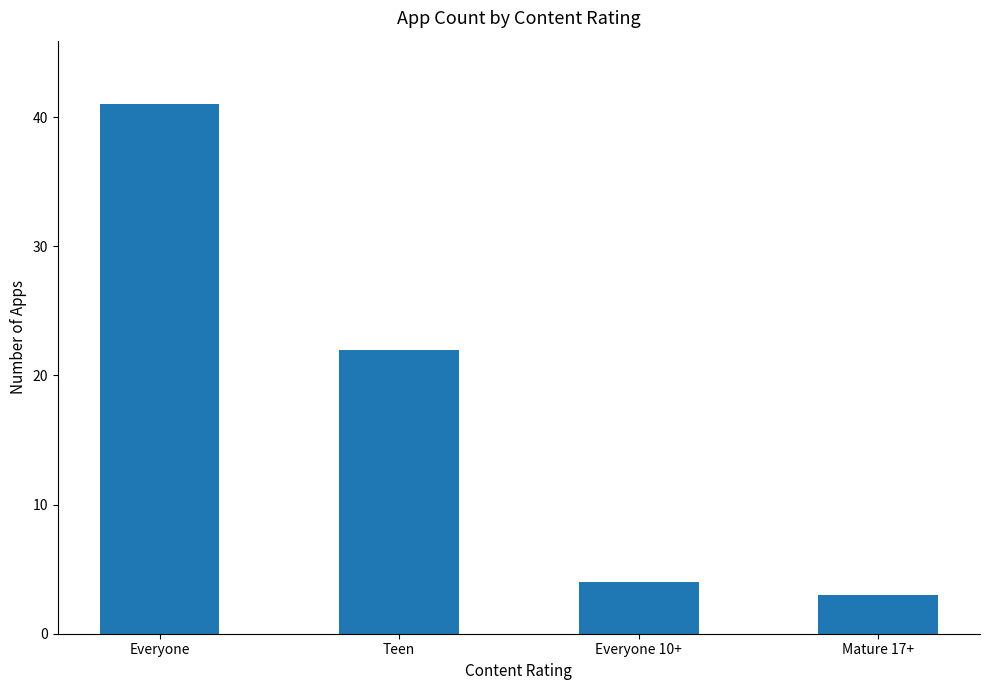

Reading right to left, list all the values displayed in this chart.

3	4	22	41